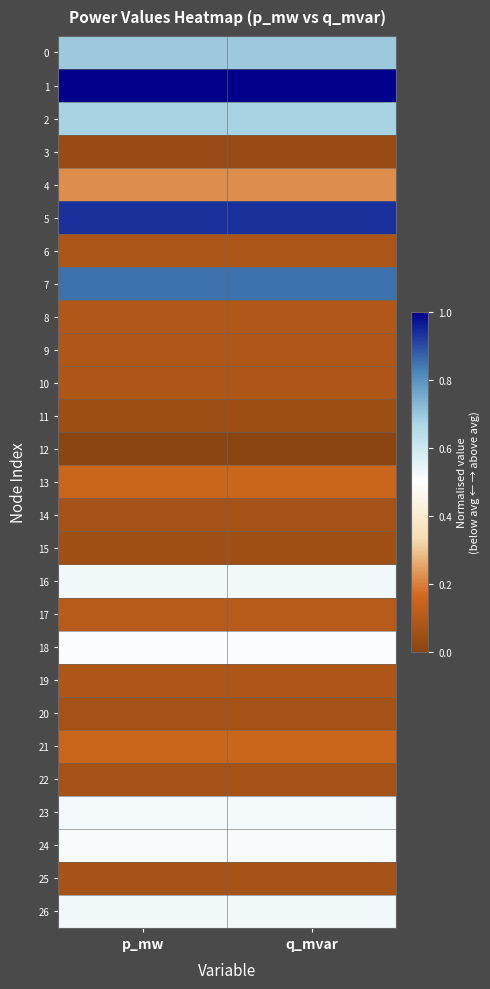

Between p_mw and q_mvar, which is larger?

p_mw